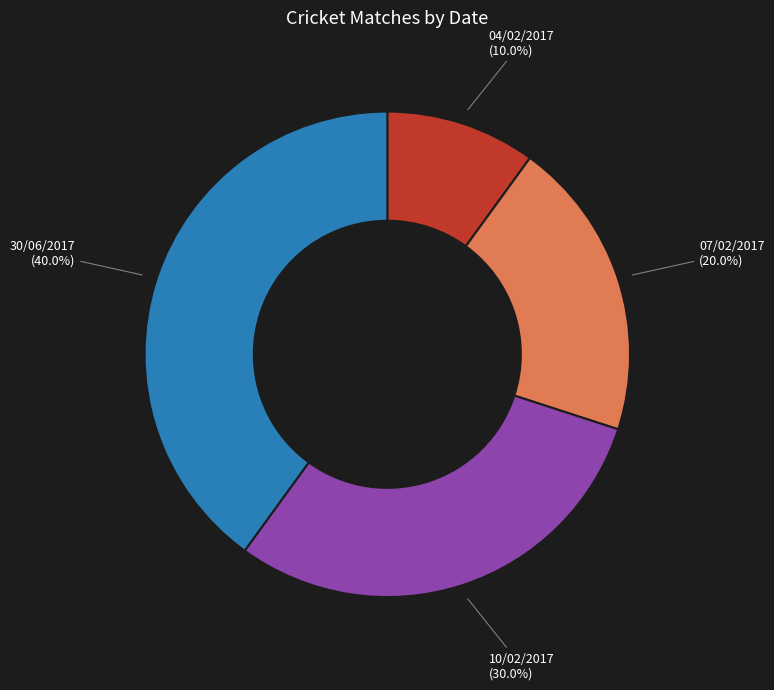

What percentage do 04/02/2017 and 07/02/2017 together represent?

30.0%